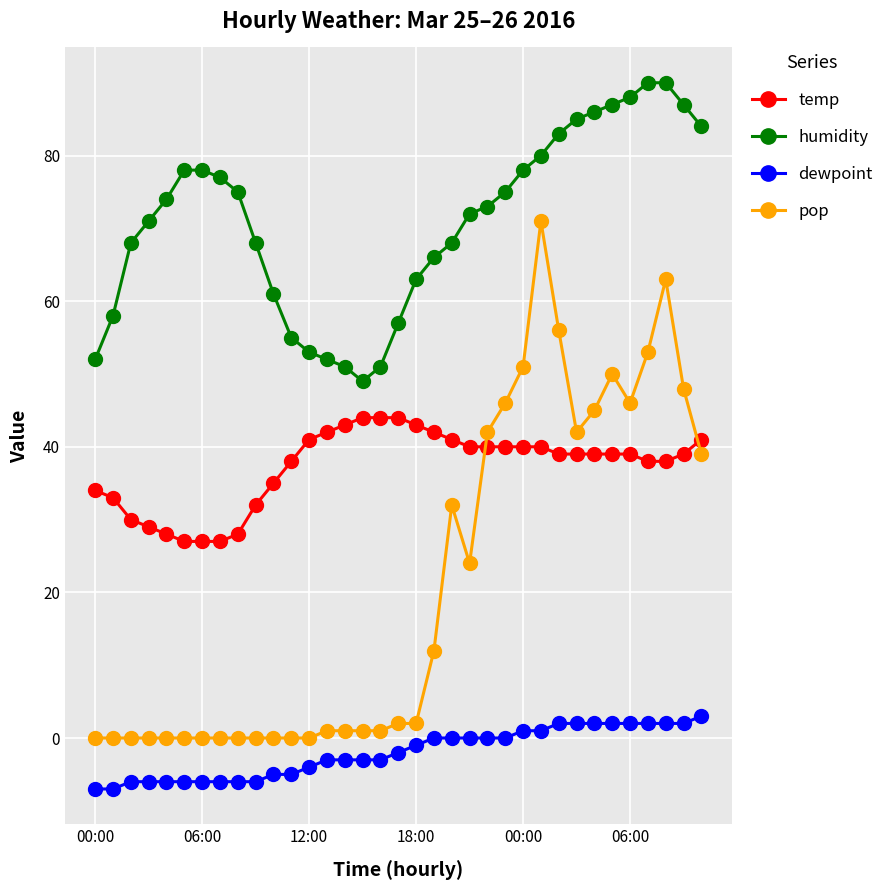

Which series has the largest range (max minus min)?

pop